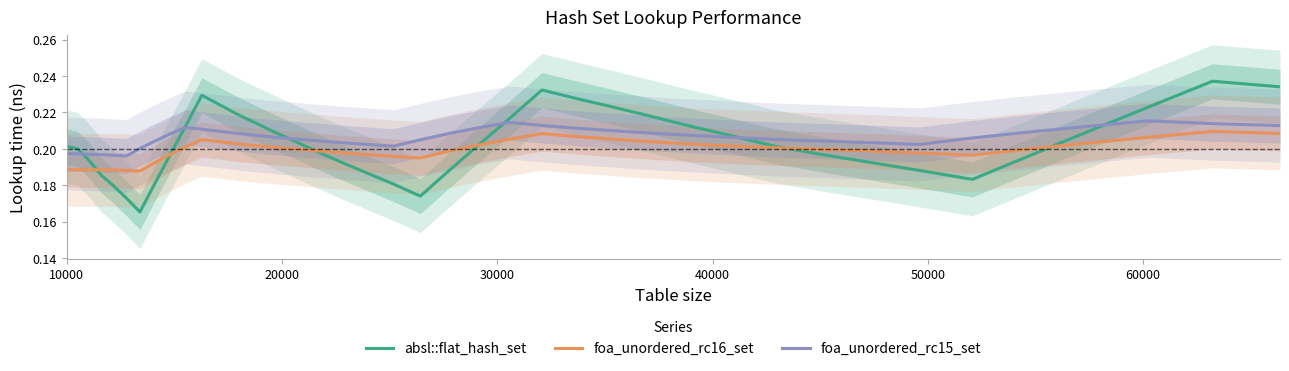

True or false: foa_unordered_rc16_set and foa_unordered_rc15_set cross at least once.

False